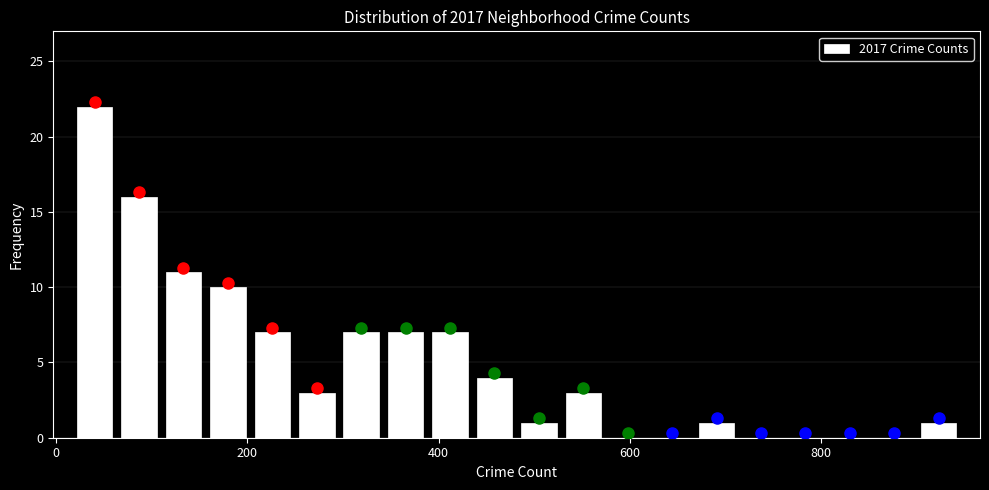

Read against the x-axis, roughly where is the centre of the tallest bar?

40